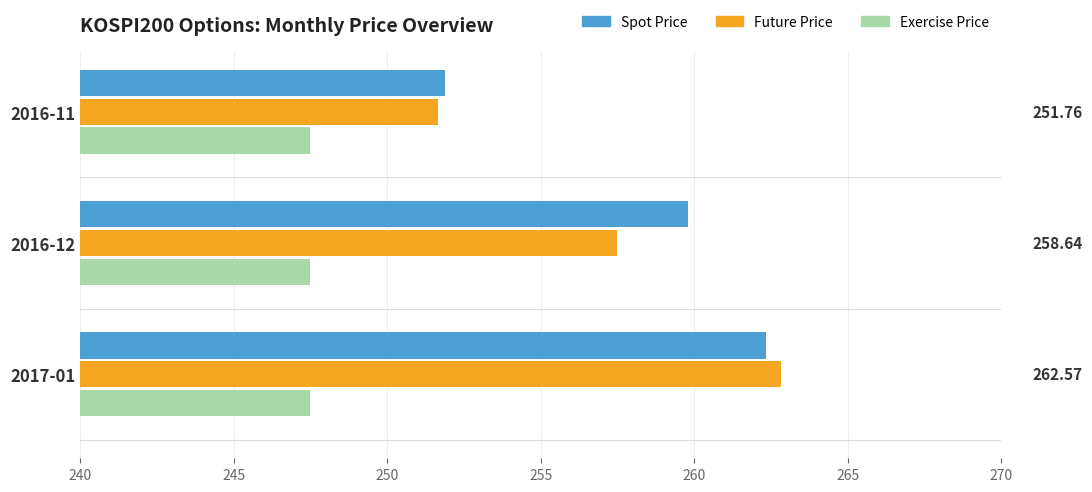

What is the spread (max minus min) of values at 2017-01?

15.3